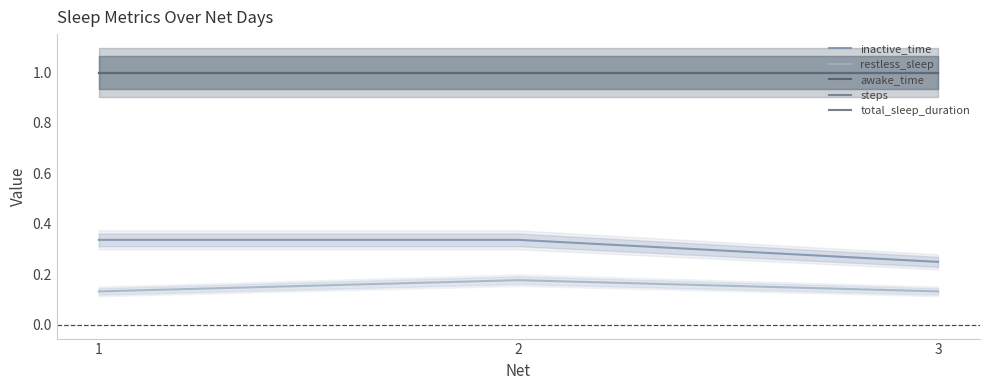

List the series in order of their peak value, lowest first.

restless_sleep, inactive_time, awake_time, steps, total_sleep_duration